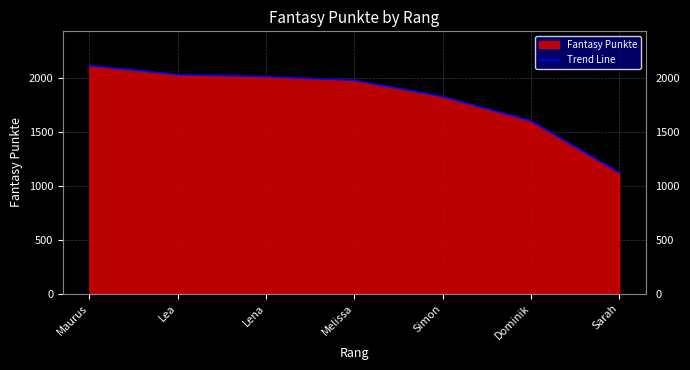

Reading right to left, list all the values displayed in this chart.

Sarah=1121	Dominik=1600	Simon=1824	Melissa=1975	Lena=2010	Lea=2028	Maurus=2112